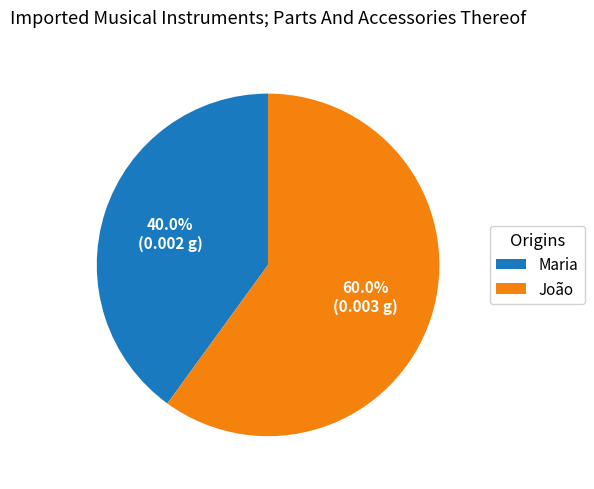

Combined, what portion of the pie is João and Maria?

100.0%